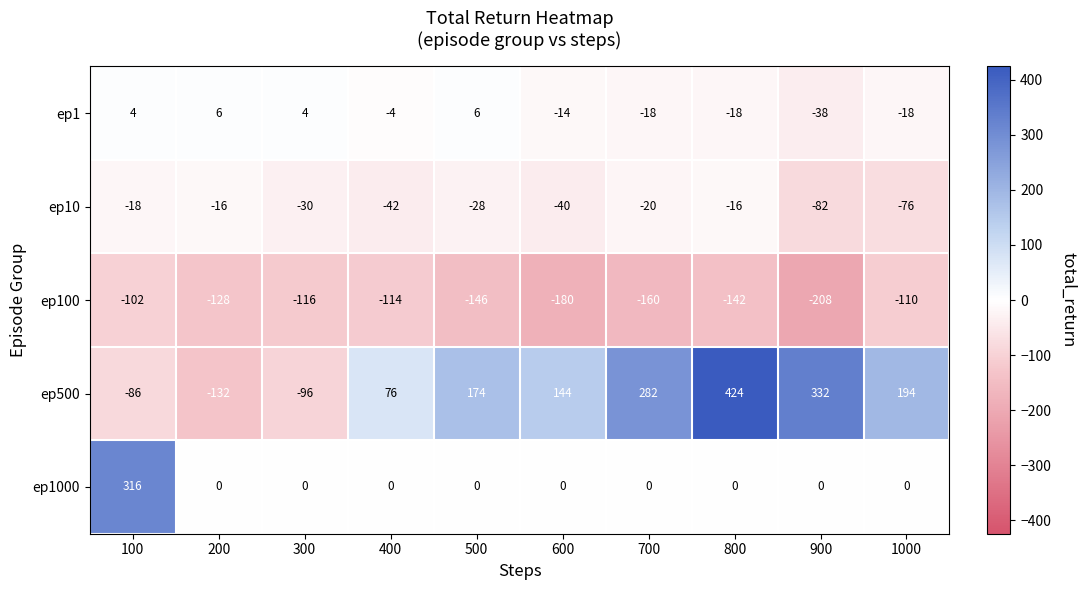

Between 500 and 1000, which series saw the biggest shift?

ep10